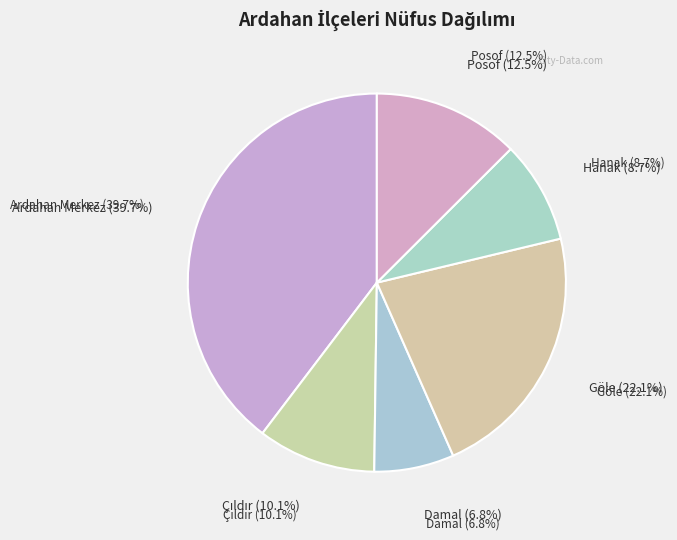

What is the change in value from Ardahan Merkez to Posof?

-18742